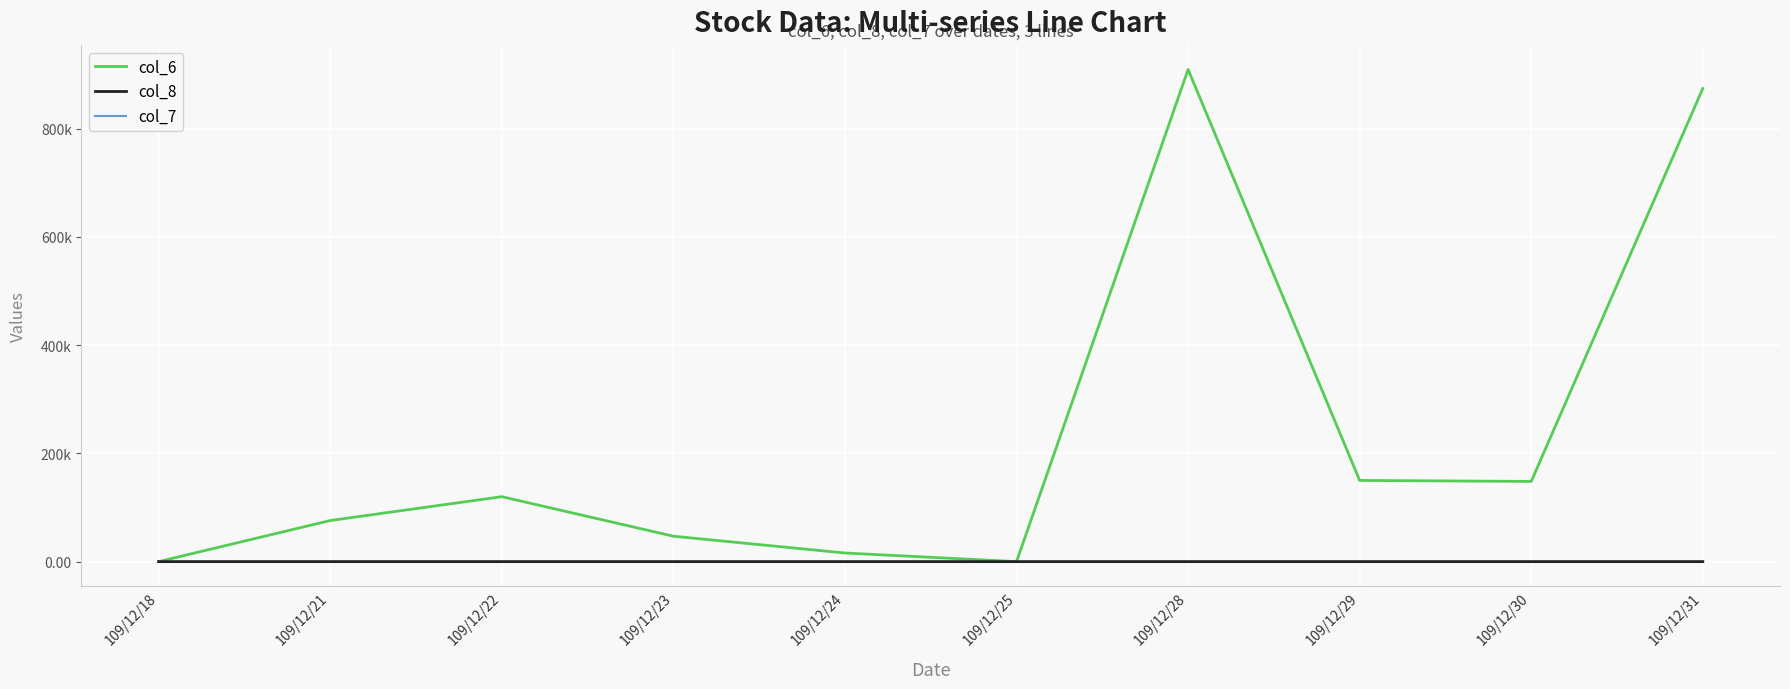

At which category does col_8 reach its first local valley?

109/12/25